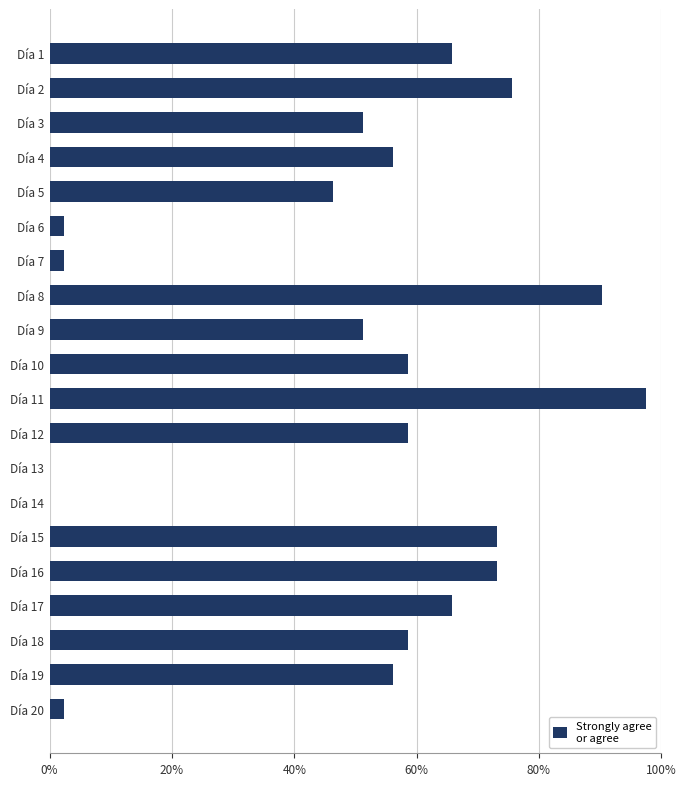

Is it true that the value at Día 5 is 79.0?

False